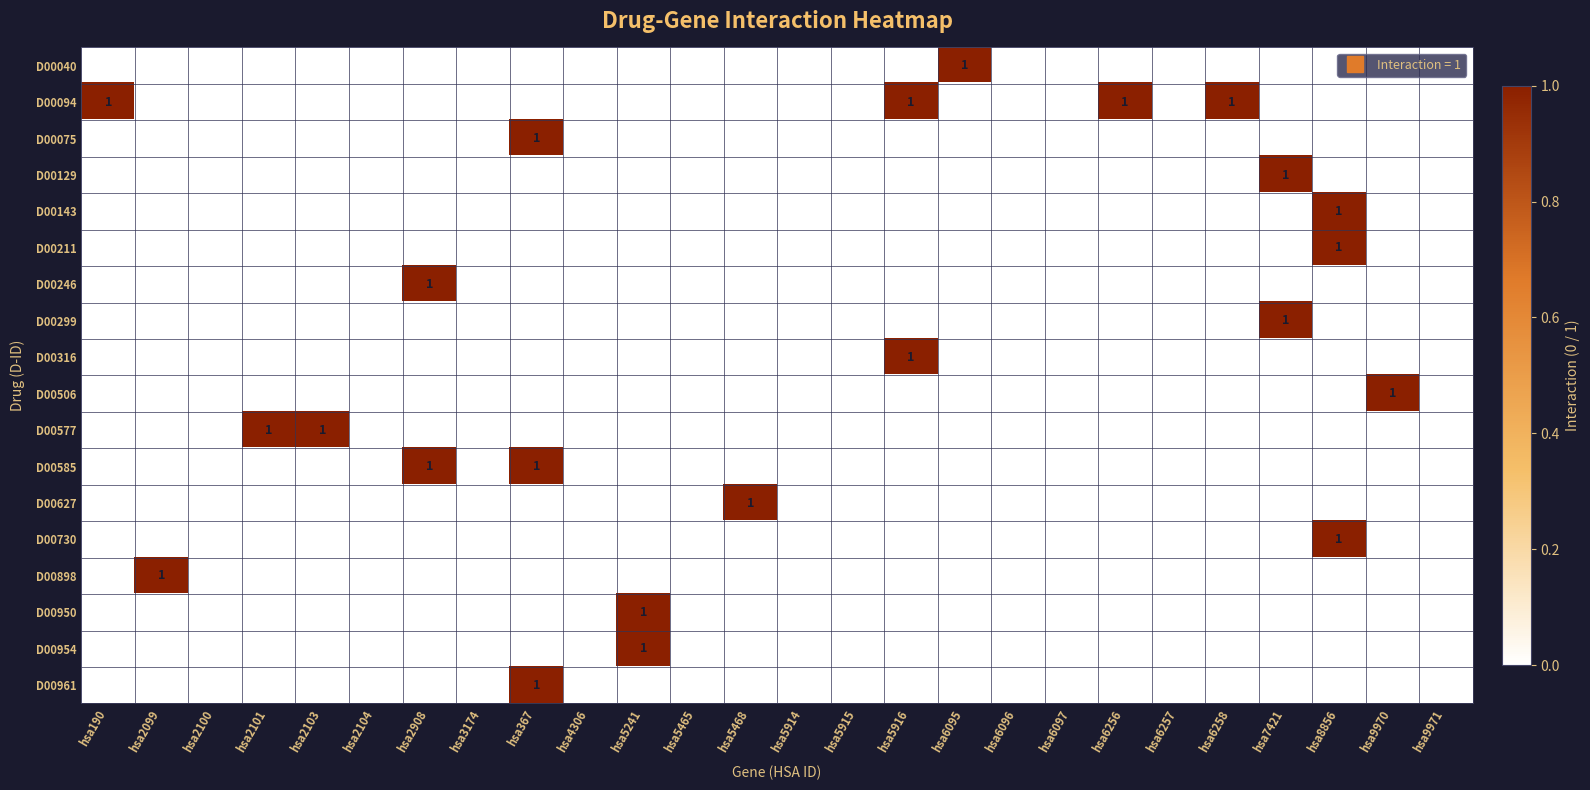

The value of D00961 at hsa367 is 0. True or false?

False